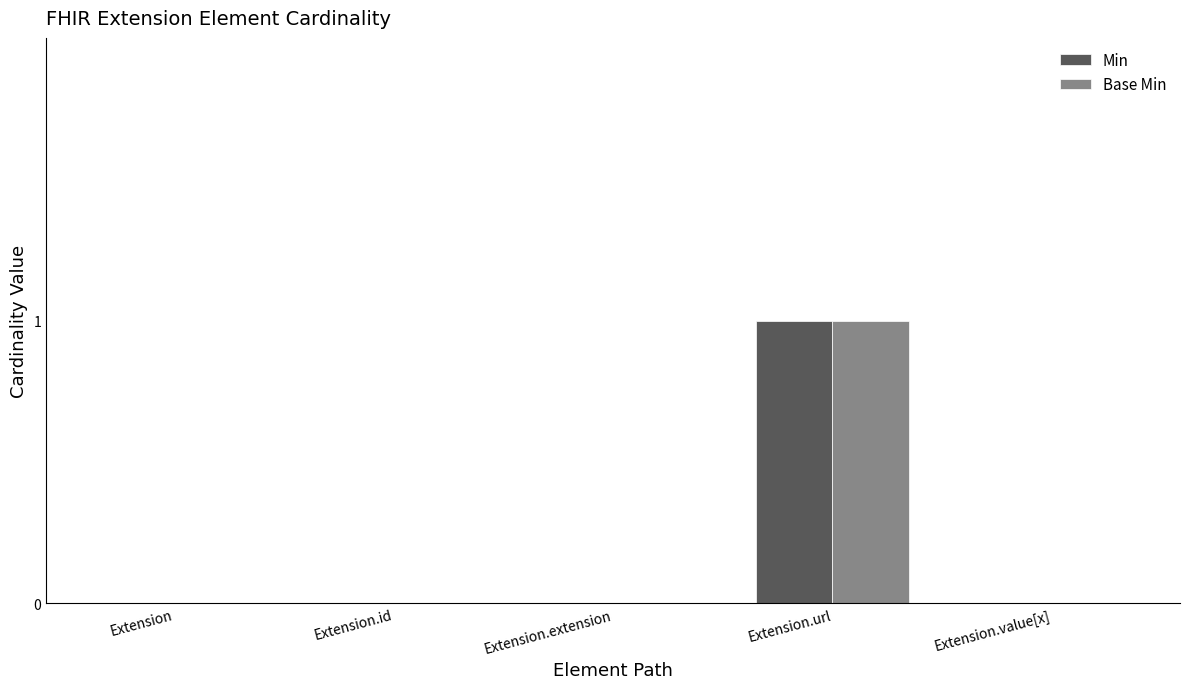

The value of Base Min at Extension is 0. True or false?

True